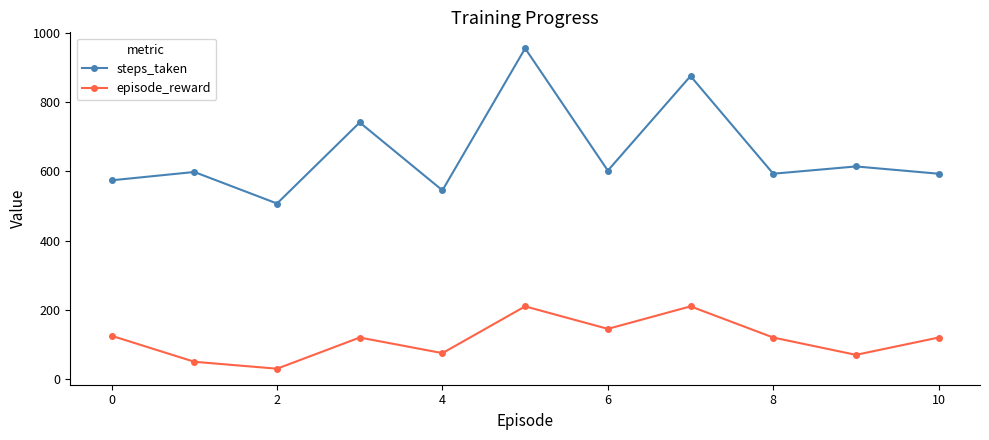

How many interior local peaks does the steps_taken series have?

5